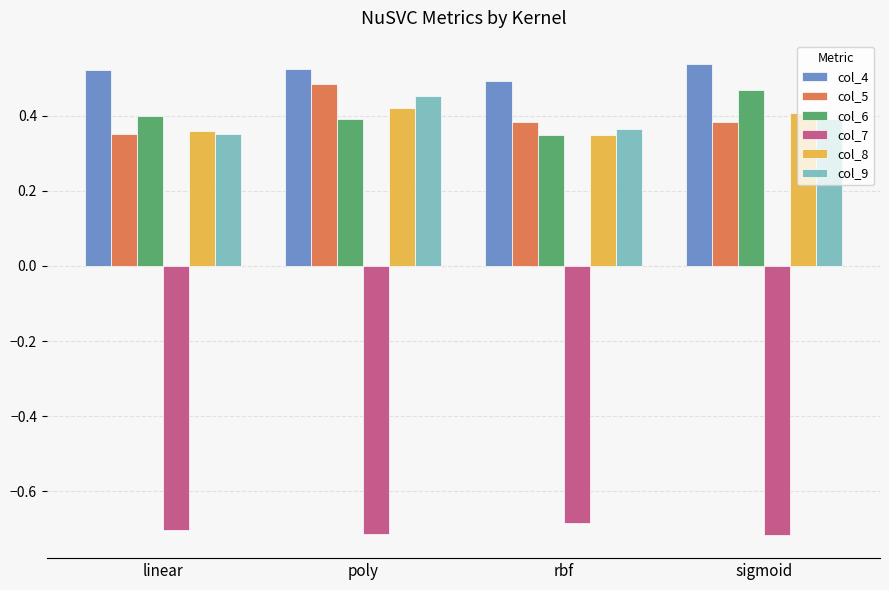

What is the spread (max minus min) of values at rbf?

1.2